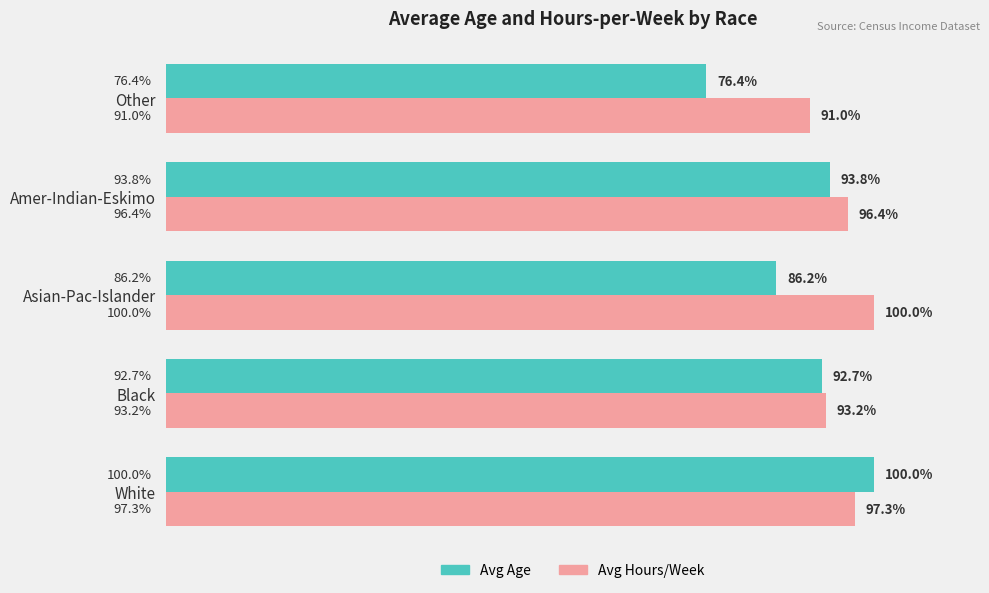

Which series has the largest range (max minus min)?

Avg Age